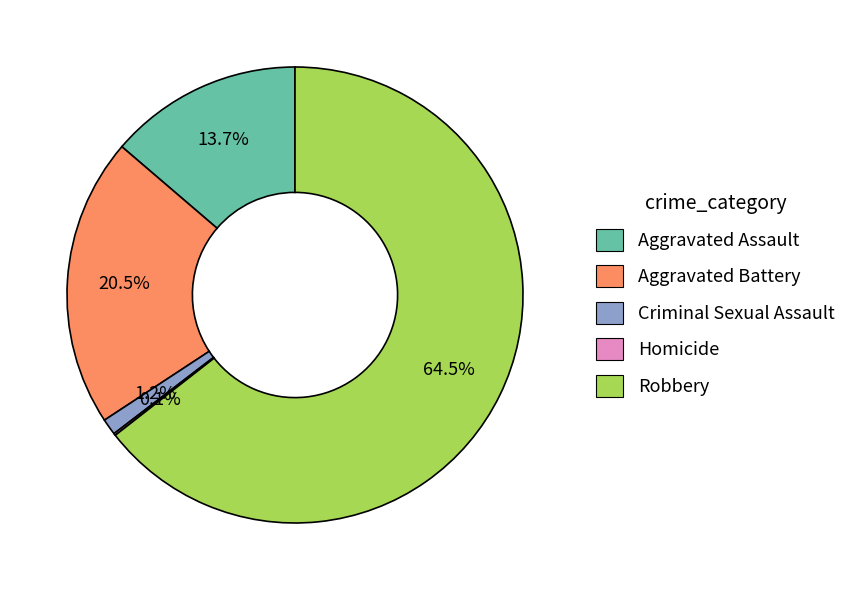

Which category has the biggest portion of the pie?

Robbery